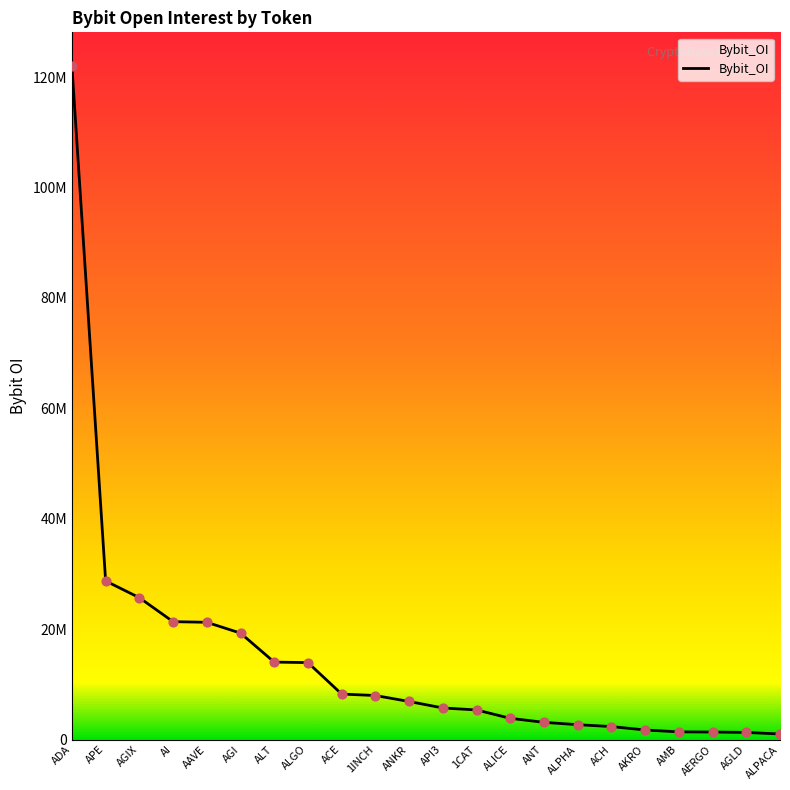

What is the ratio of the value at AGI to the value at ALGO?

1.4